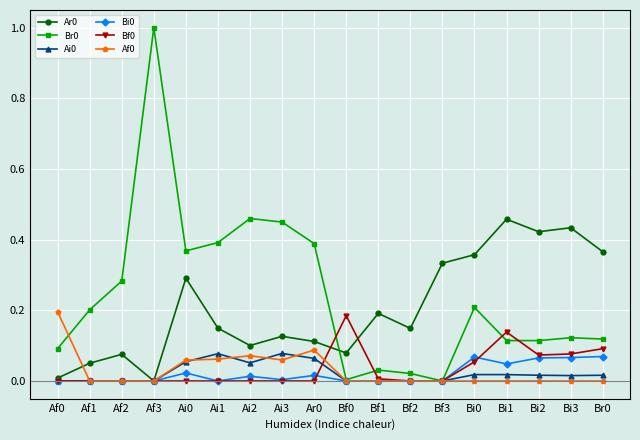

The Br0 series shows 0.2 at Af1. True or false?

True